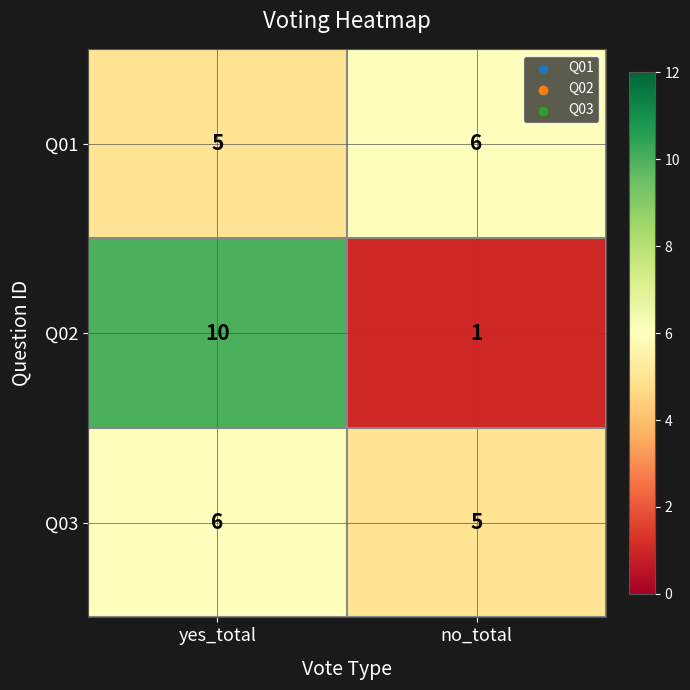

What is the total value across all series at no_total?

12